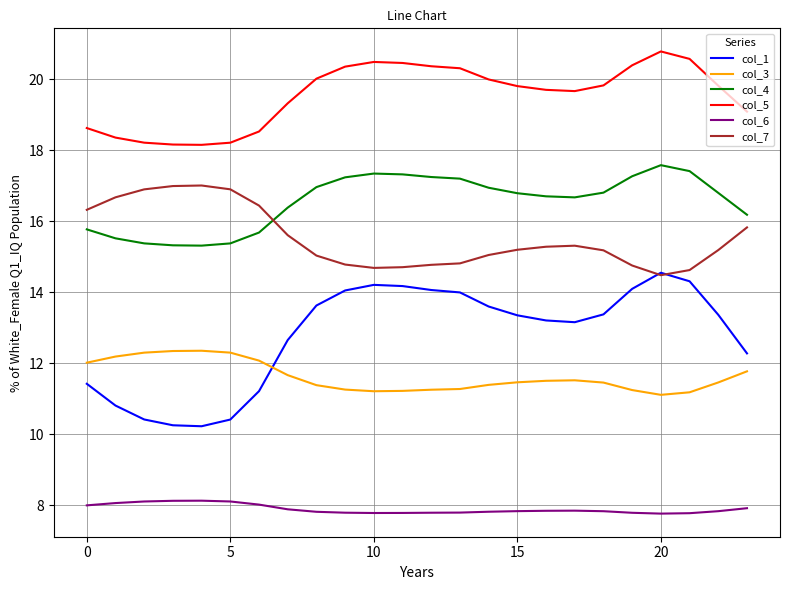

Which series has the widest spread of values?

col_1